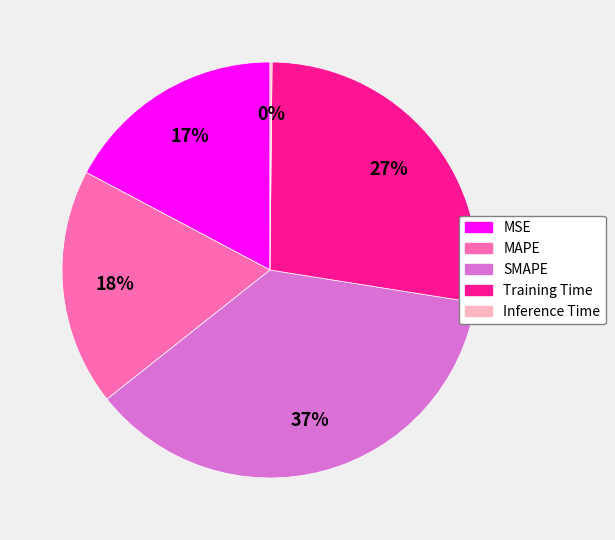

Approximately how many times larger is the value at MSE compared to SMAPE?

0.5